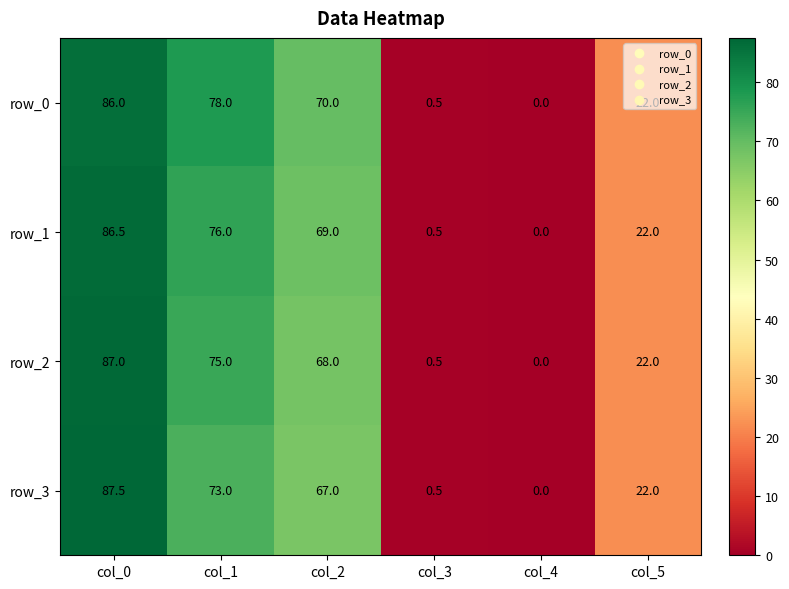

Which series has the largest total across all categories?

row_0